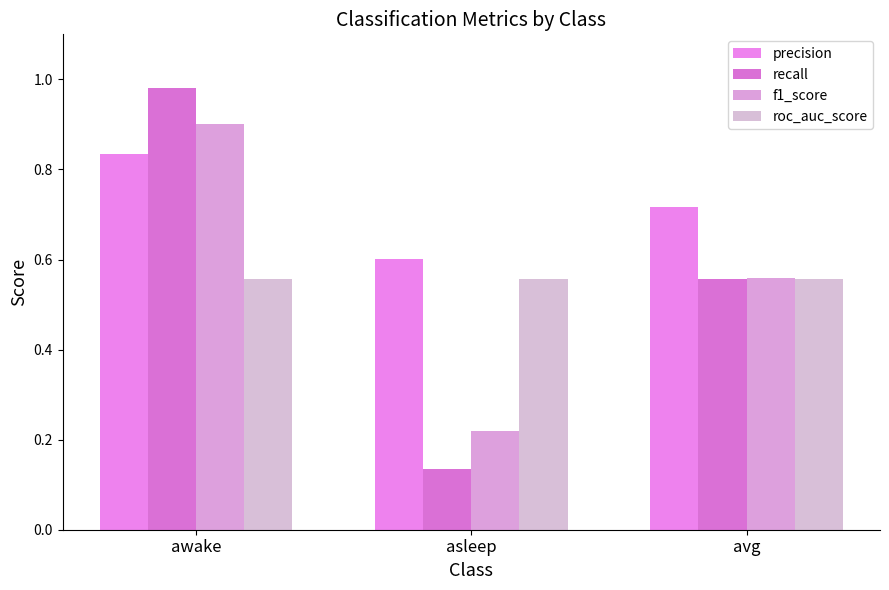

What is the minimum value shown in the chart?

0.1